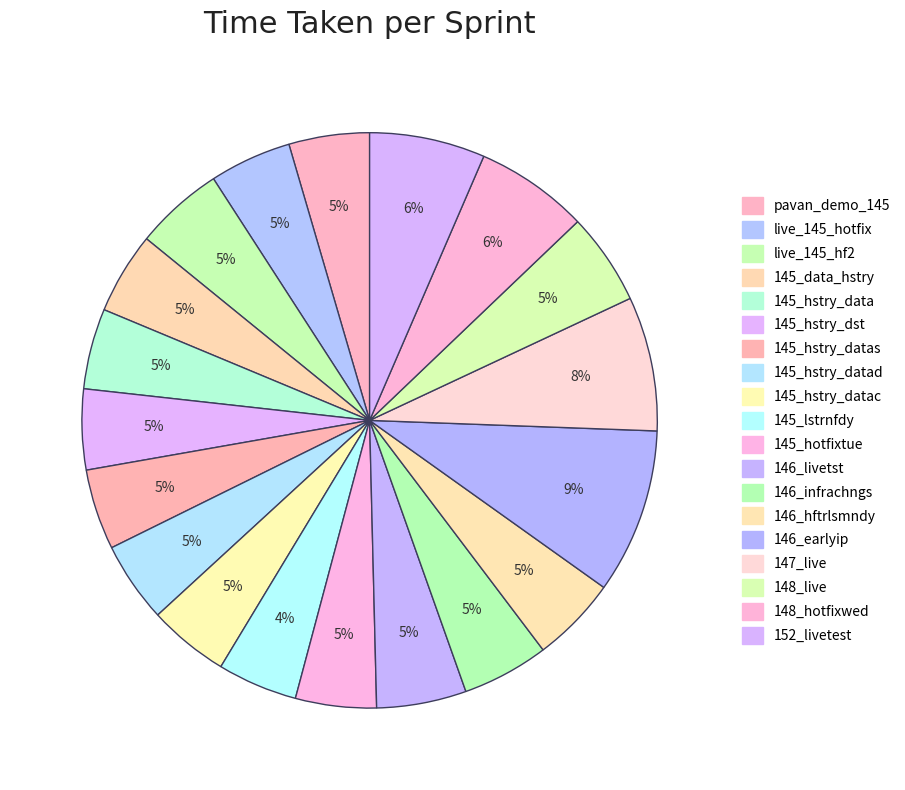

How many slices are in this pie chart?

19